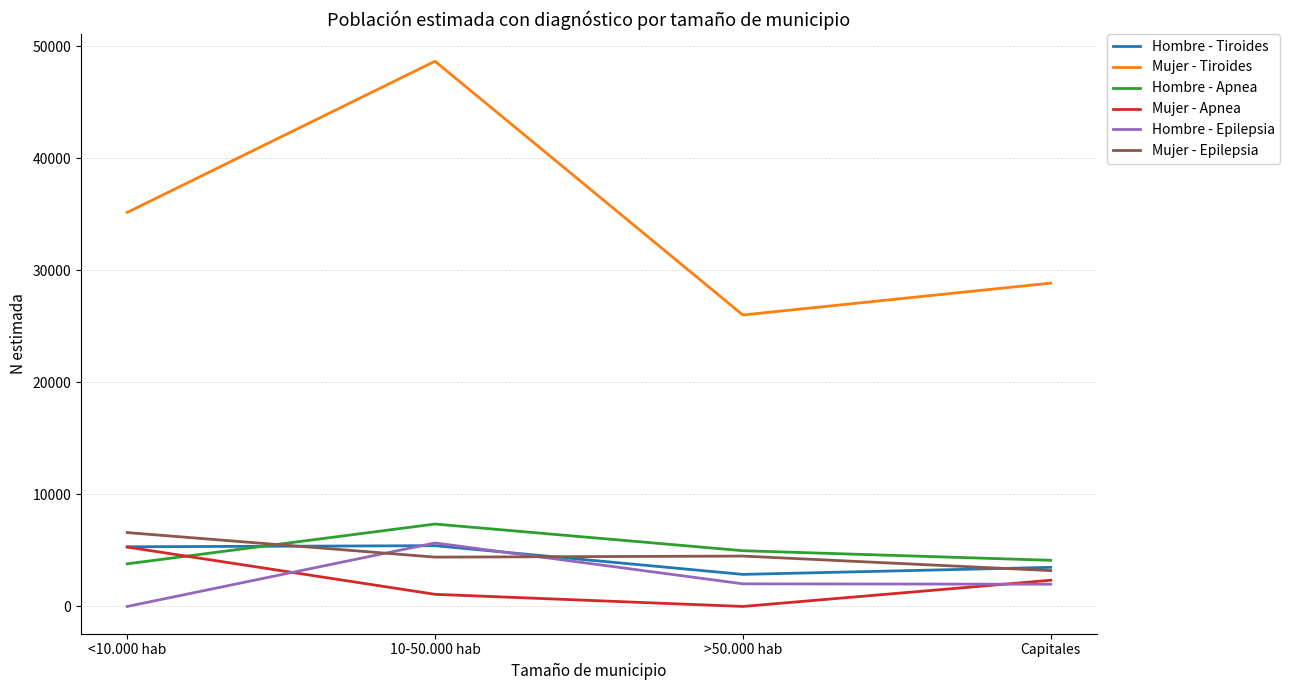

The Hombre - Apnea series shows 4121 at Capitales. True or false?

True